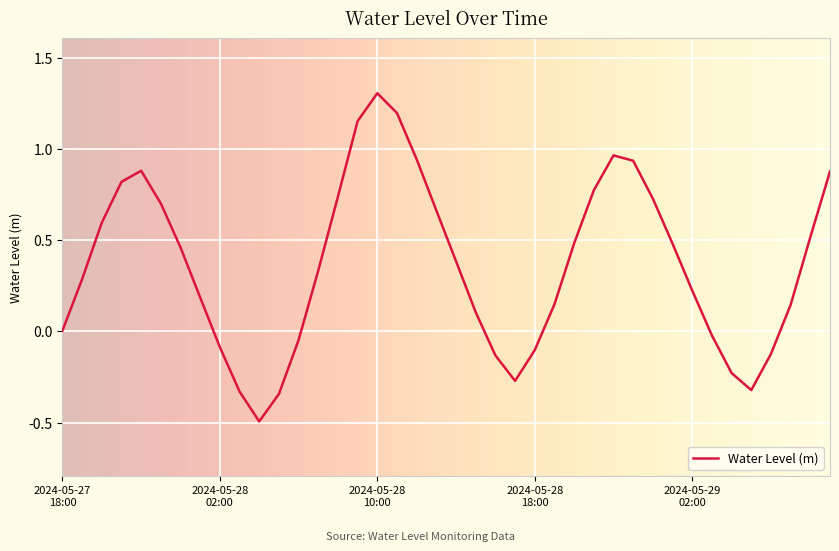

True or false: there are more than 2 points higher than both neighbors.

True